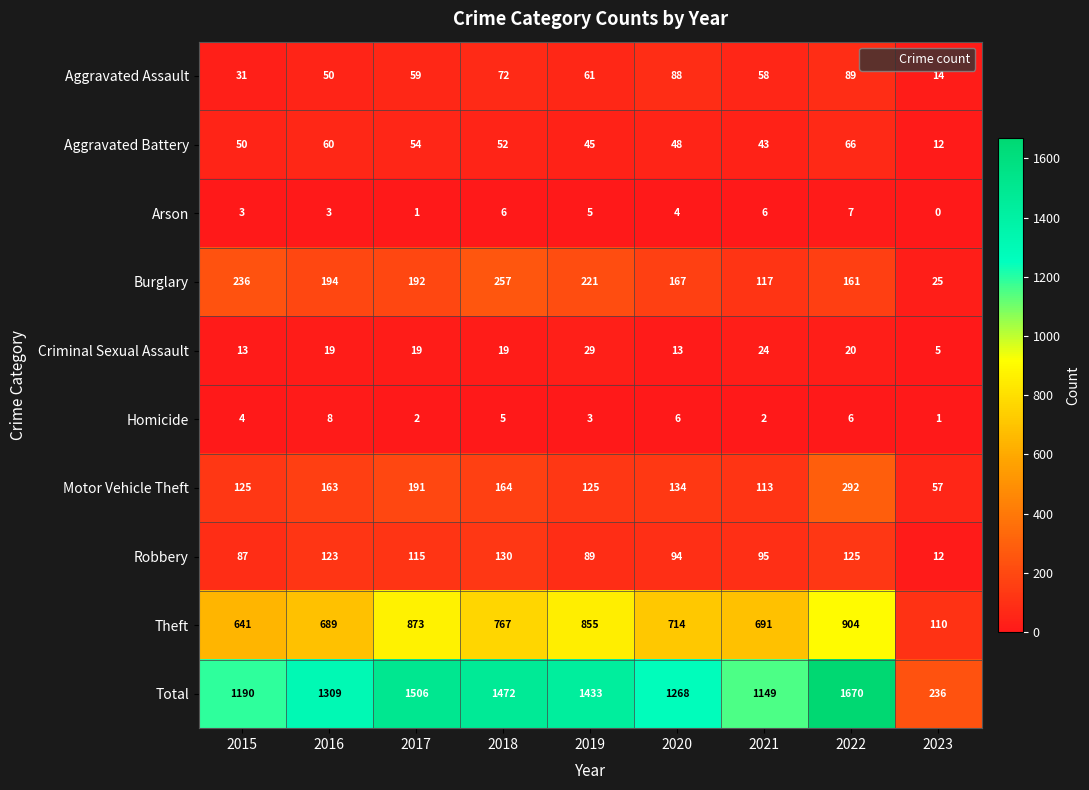

List the series in order of their peak value, lowest first.

Arson, Homicide, Criminal Sexual Assault, Aggravated Battery, Aggravated Assault, Robbery, Burglary, Motor Vehicle Theft, Theft, Total